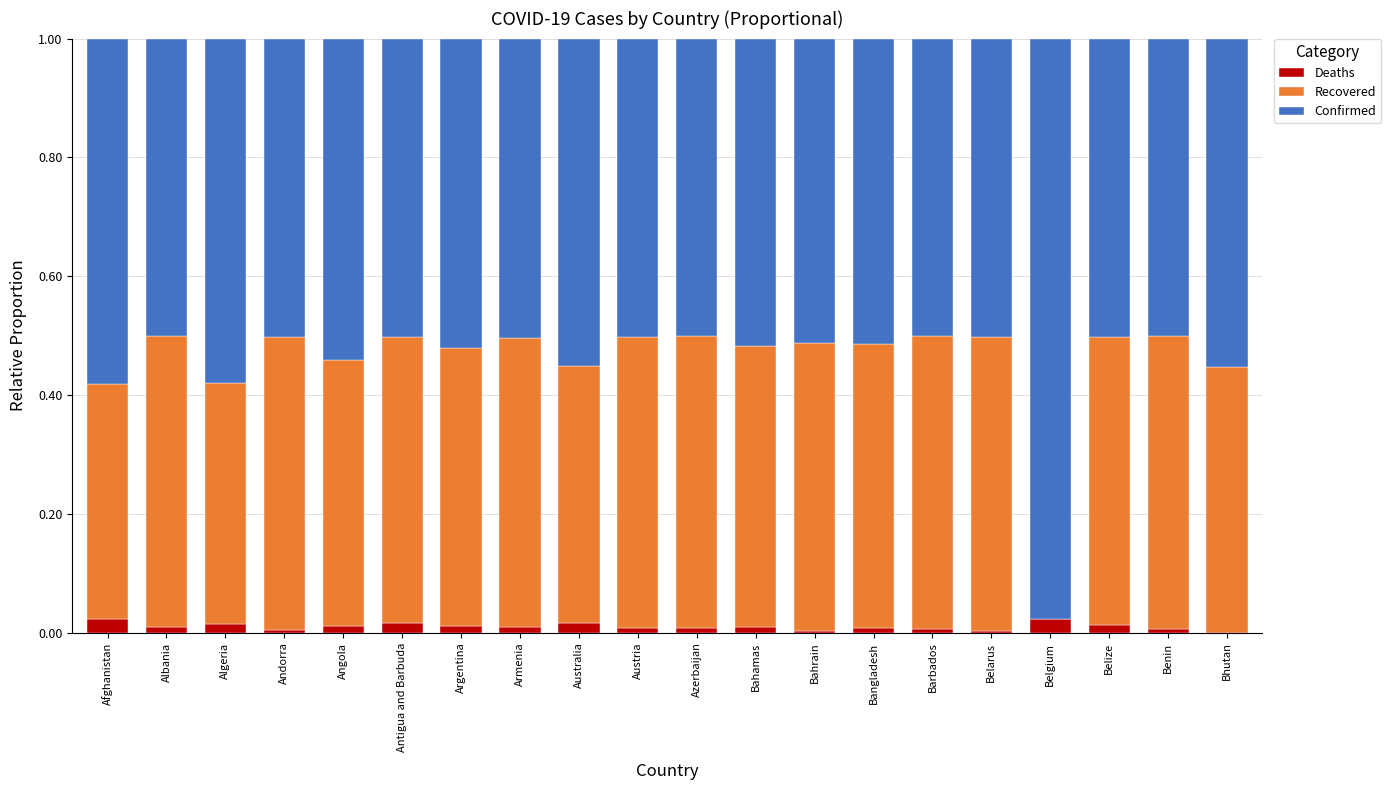

Does the chart contain stacked bars?

Yes